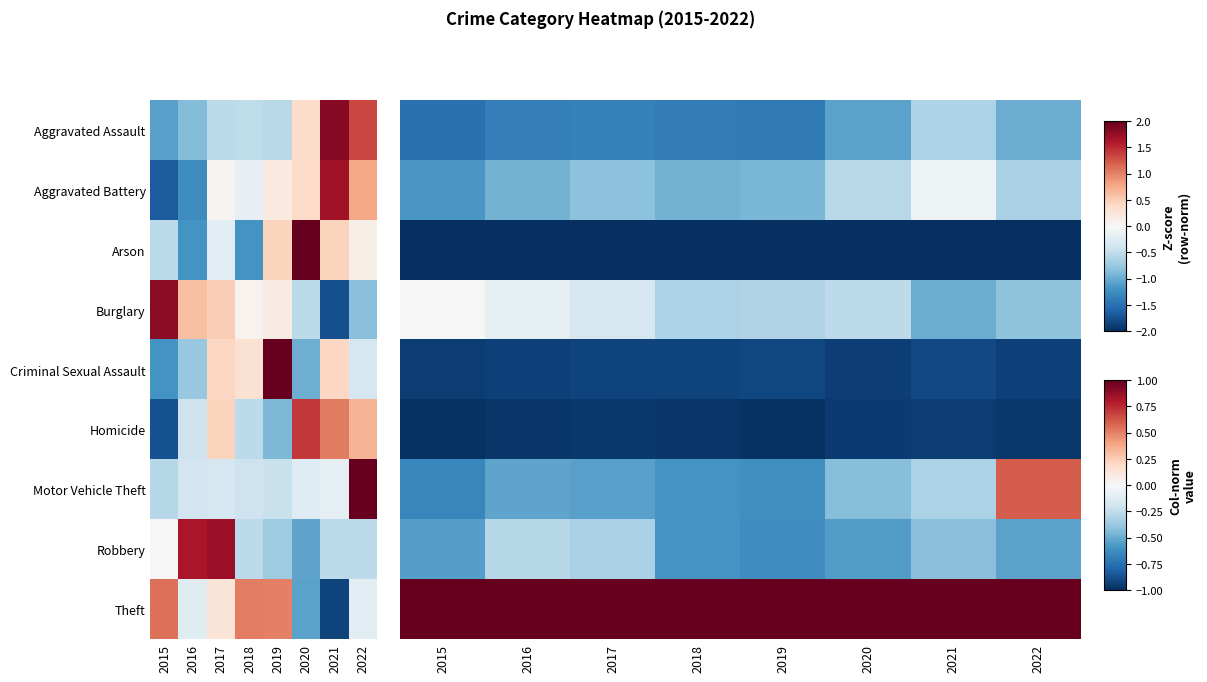

The Homicide series shows -1.6 at 2020. True or false?

False